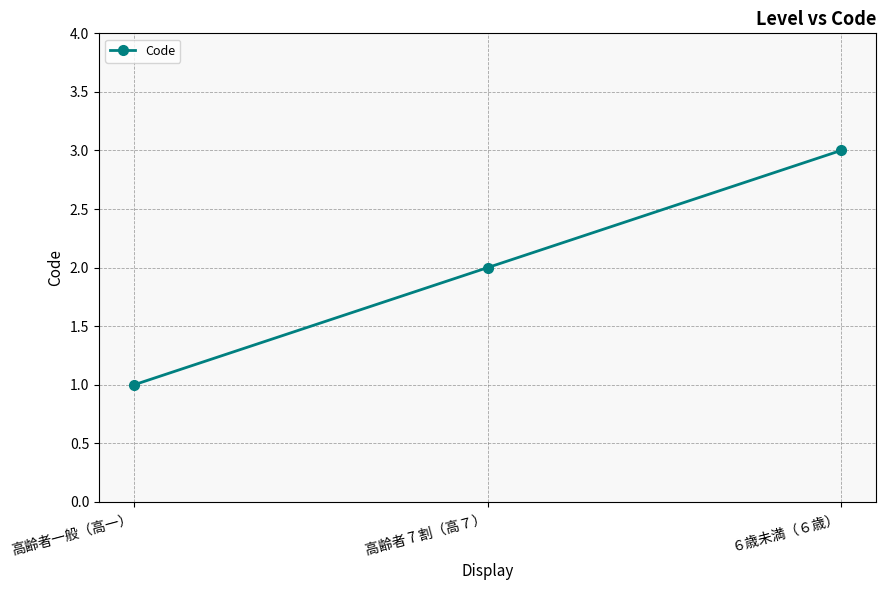

What is the label of the 1st point from the left?

高齢者一般（高一）